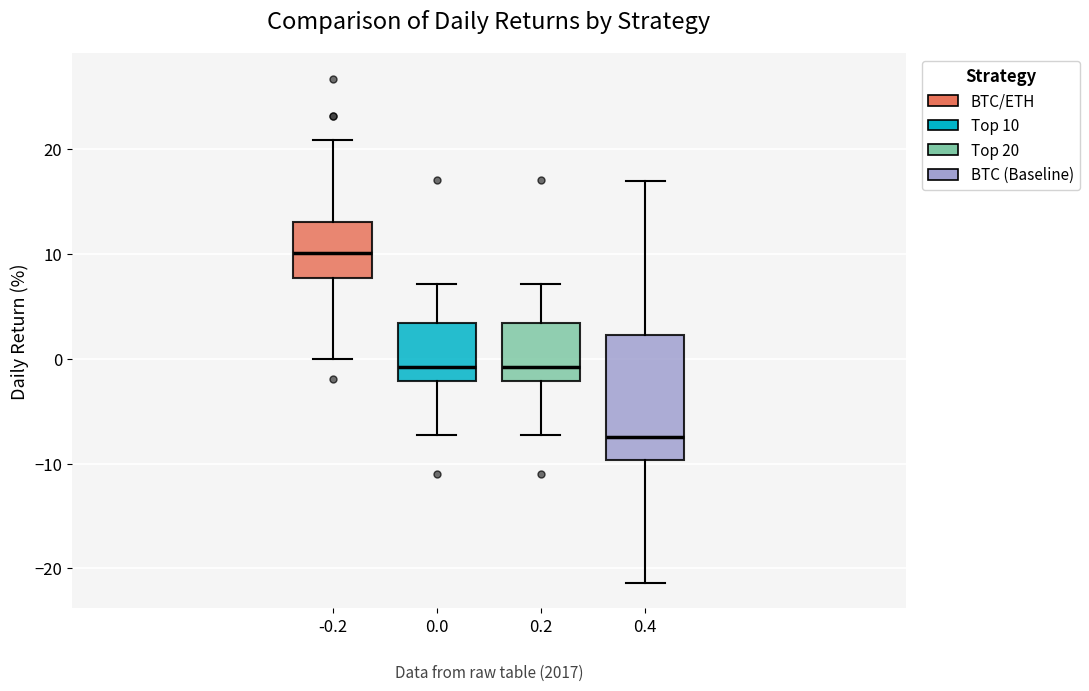

Which box's median line is the highest?

-0.2